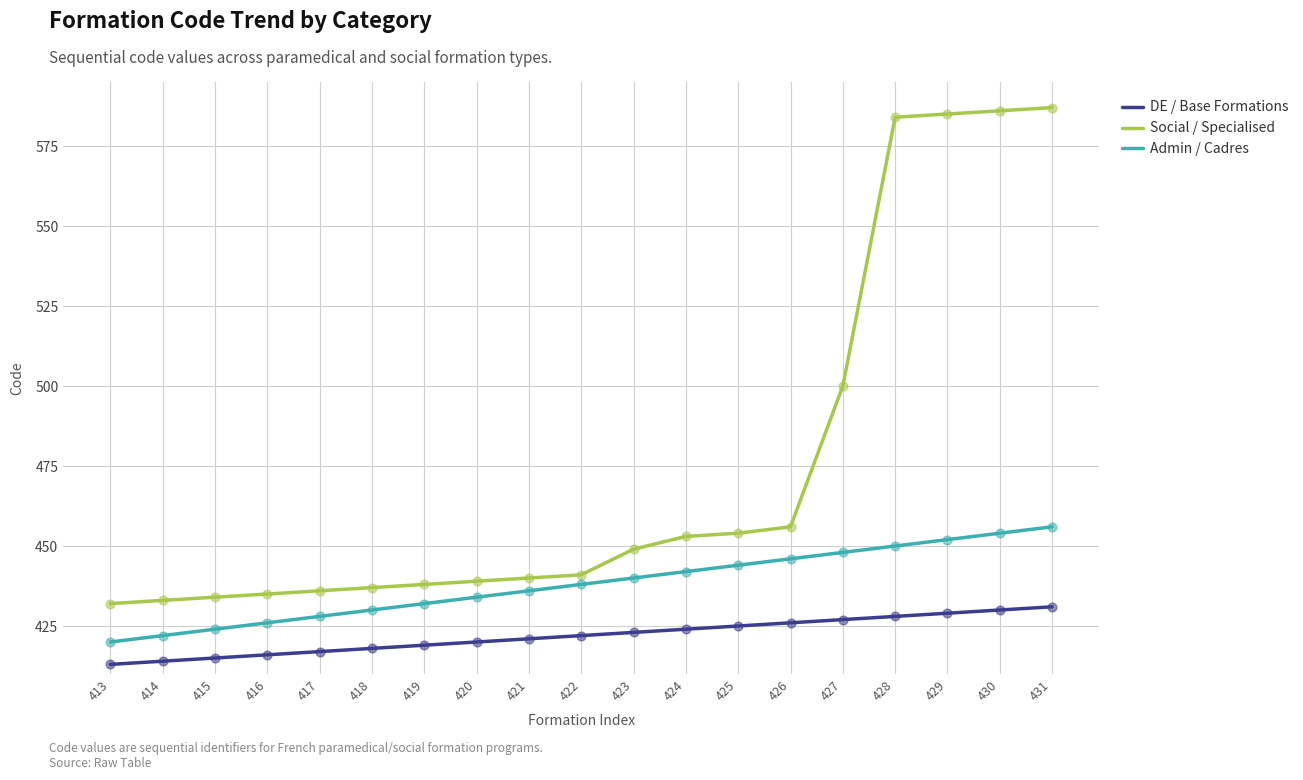

Which series has the largest total across all categories?

Social / Specialised